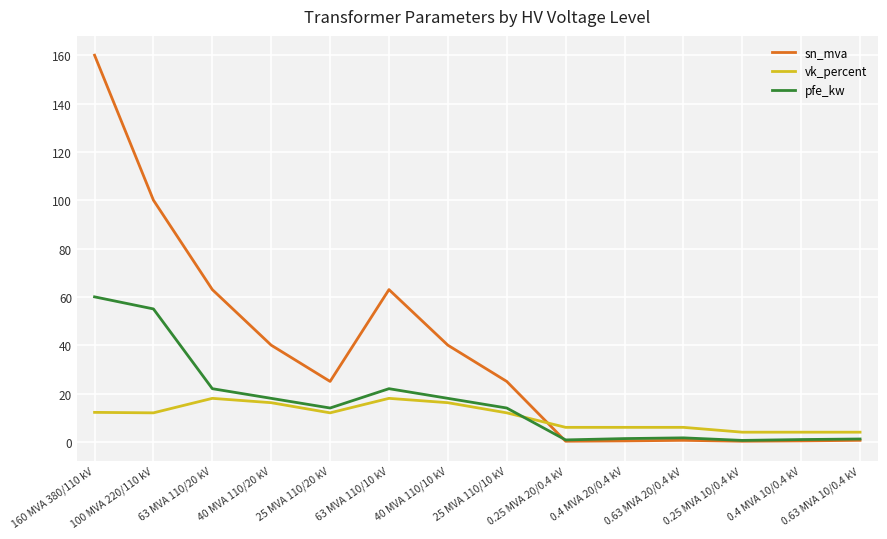

After their last crossing, which series has the higher values: vk_percent or sn_mva?

vk_percent